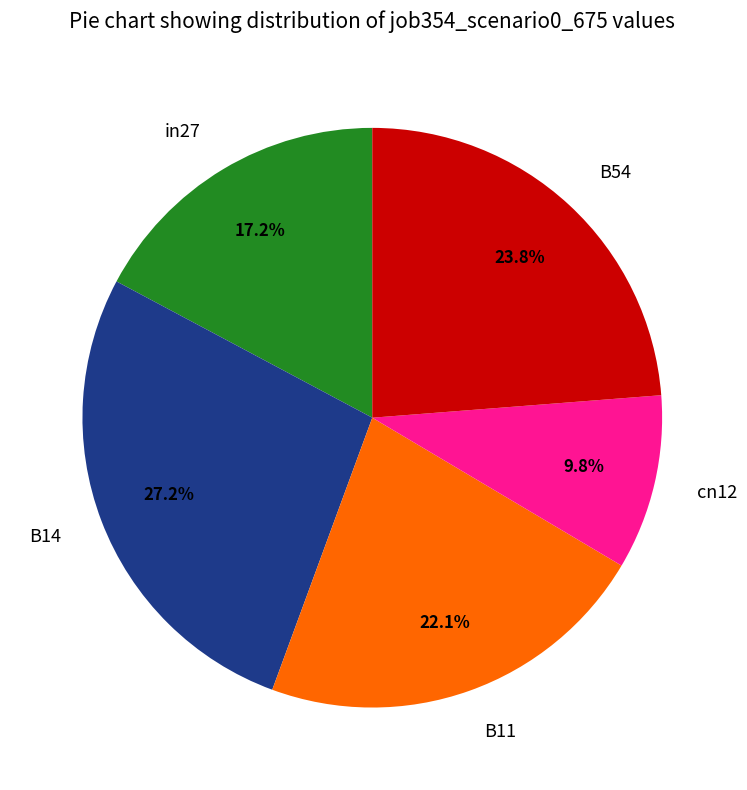

What percentage is the B54 slice, to the nearest percent?

24%